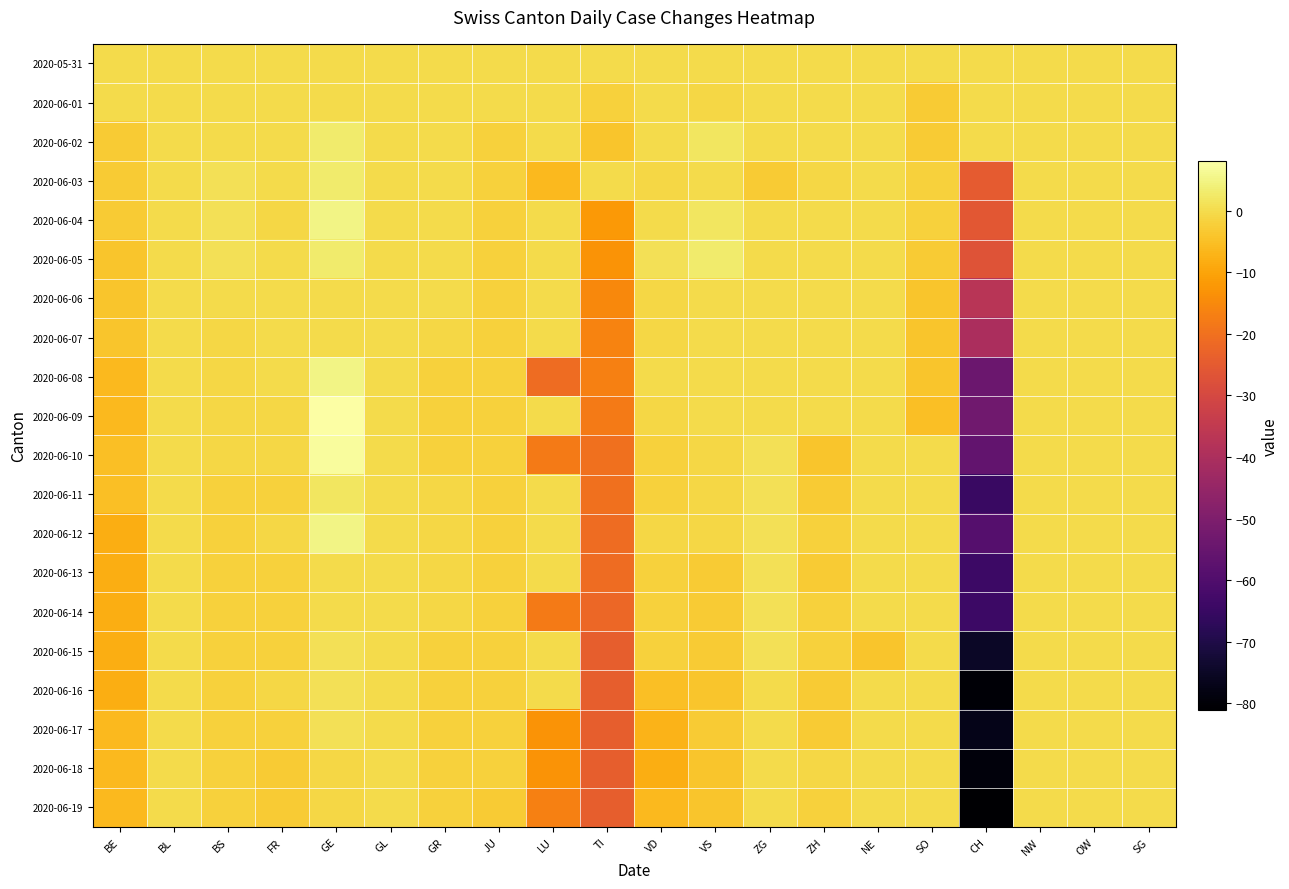

How many categories are shown in the chart?

20